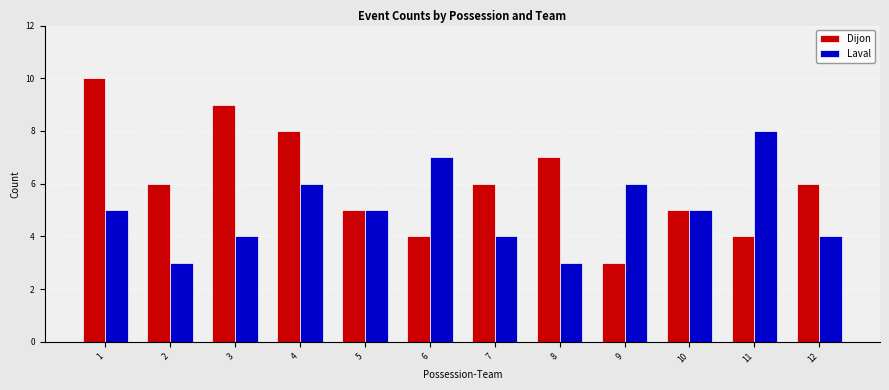

What are all the series names shown in the legend?

Dijon, Laval